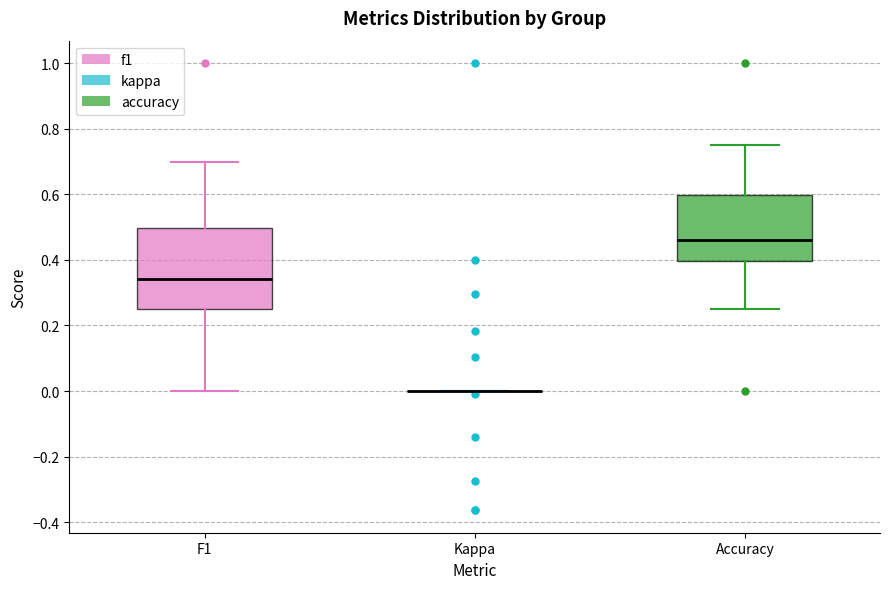

Comparing the boxes themselves (not the whiskers), which one is the tallest?

F1